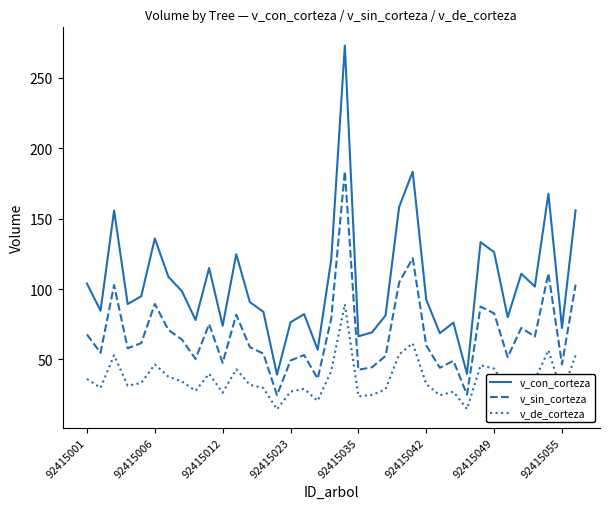

Which series has the widest spread of values?

v_con_corteza